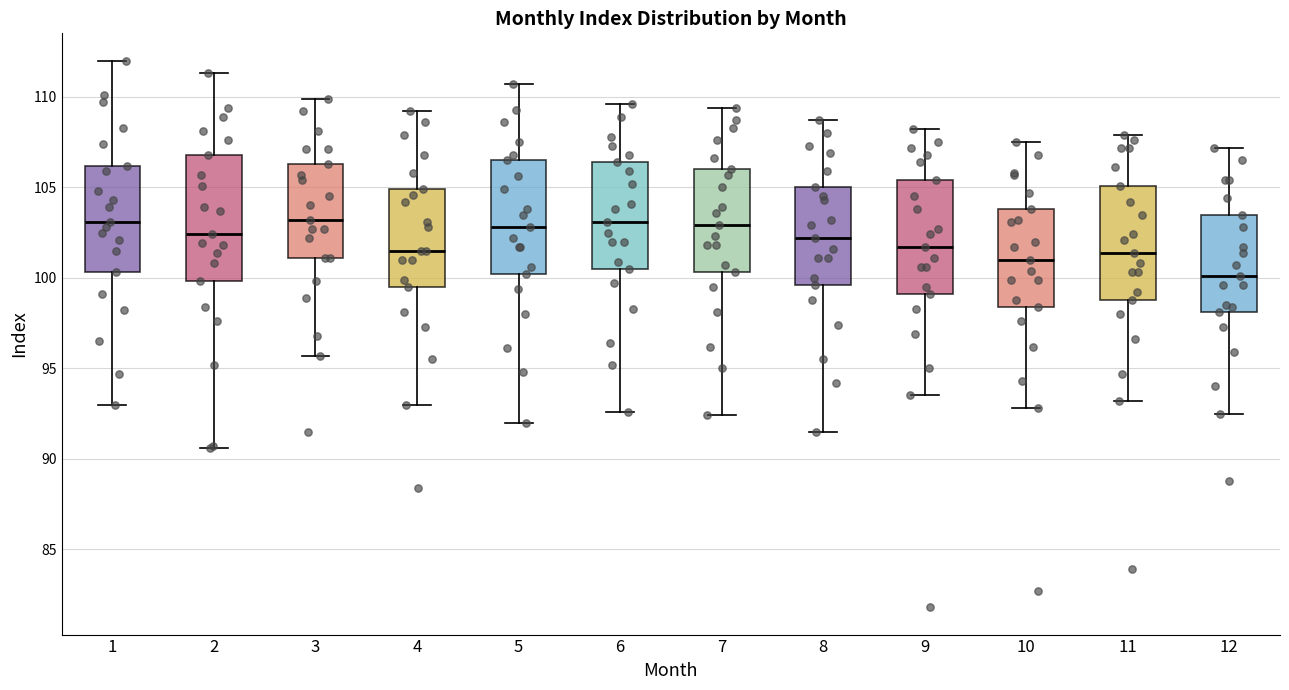

Where is the lower edge of the box at x = 10 on the y-axis? The values are not printed on the chart, so give them approximately, as read against the axis.

98.5